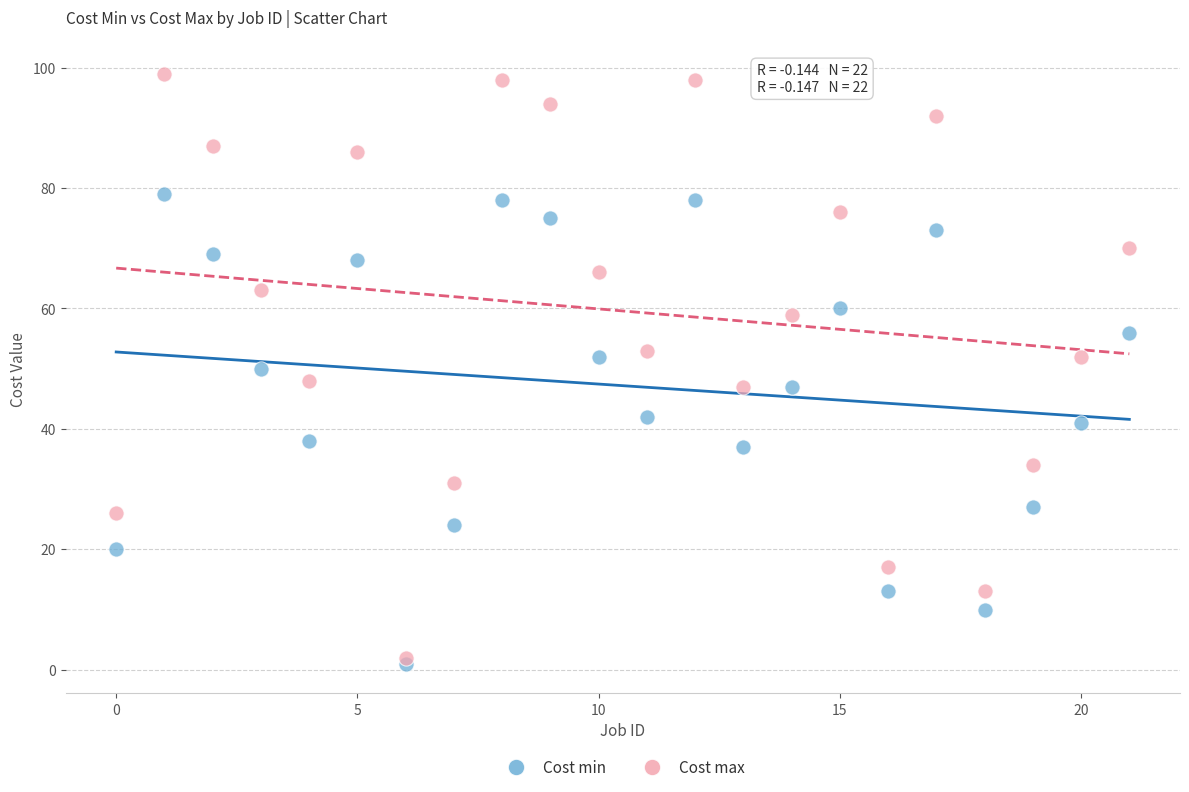

Which series reaches the maximum Y coordinate?

Cost max